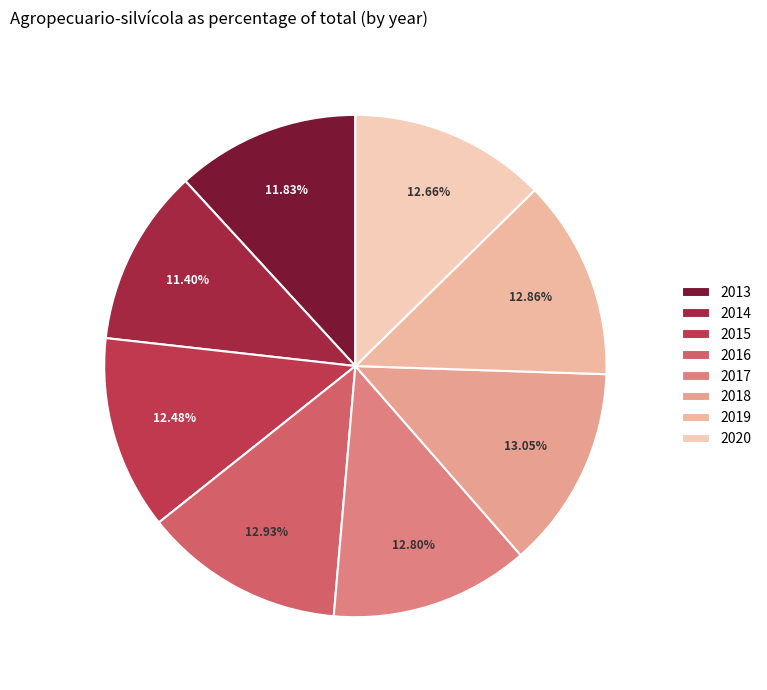

What is the largest slice in the pie chart?

2018